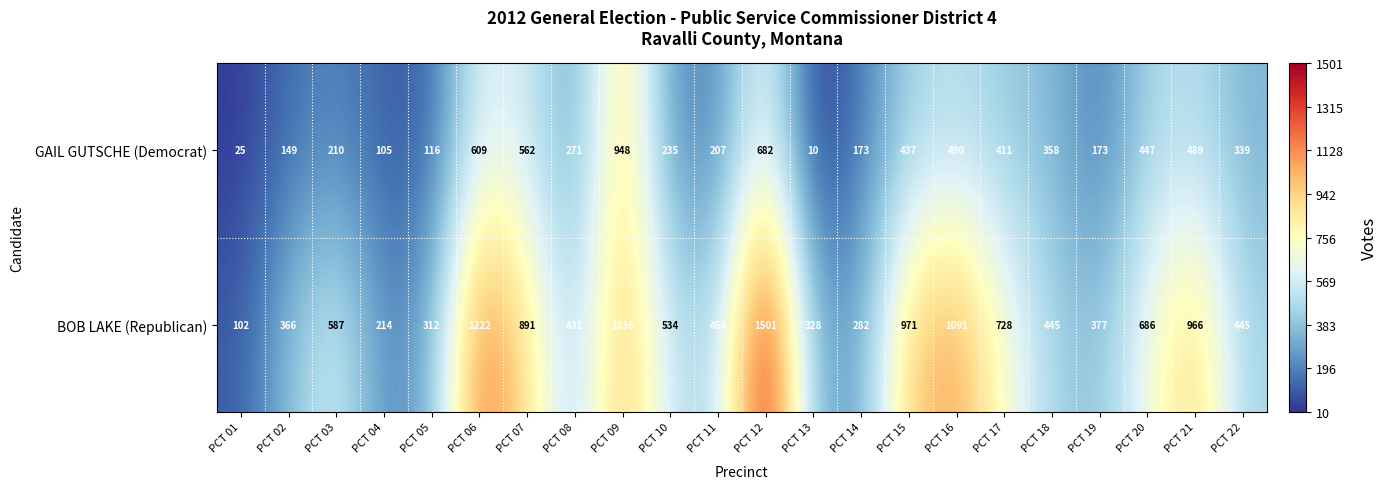

What is the total value across all series at PCT 05?

428